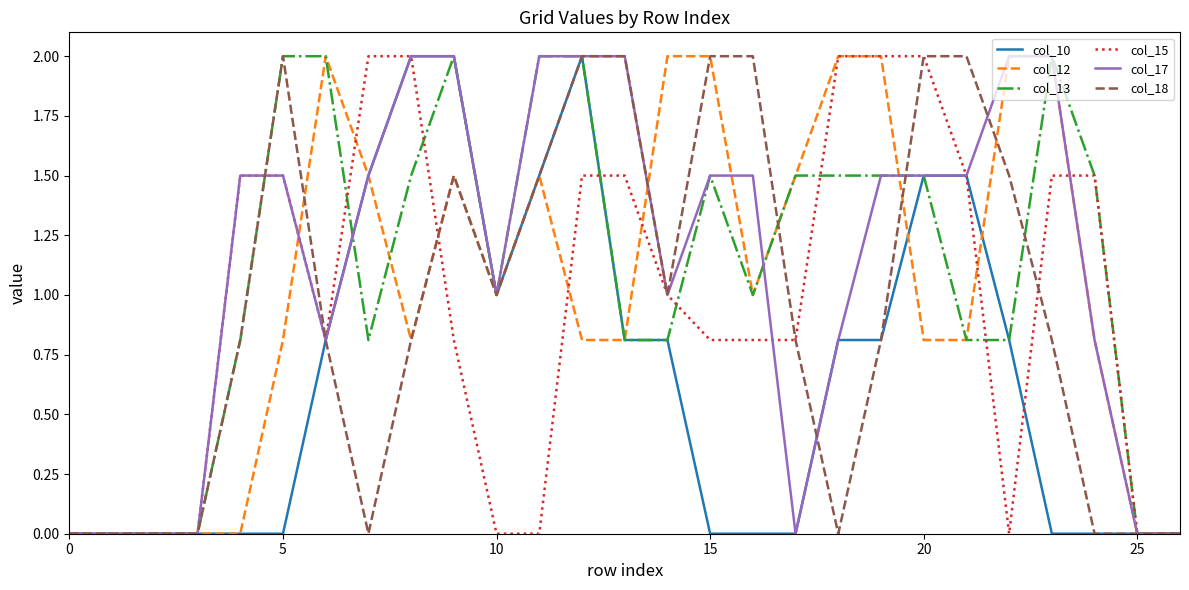

What are all the series names shown in the legend?

col_10, col_12, col_13, col_15, col_17, col_18